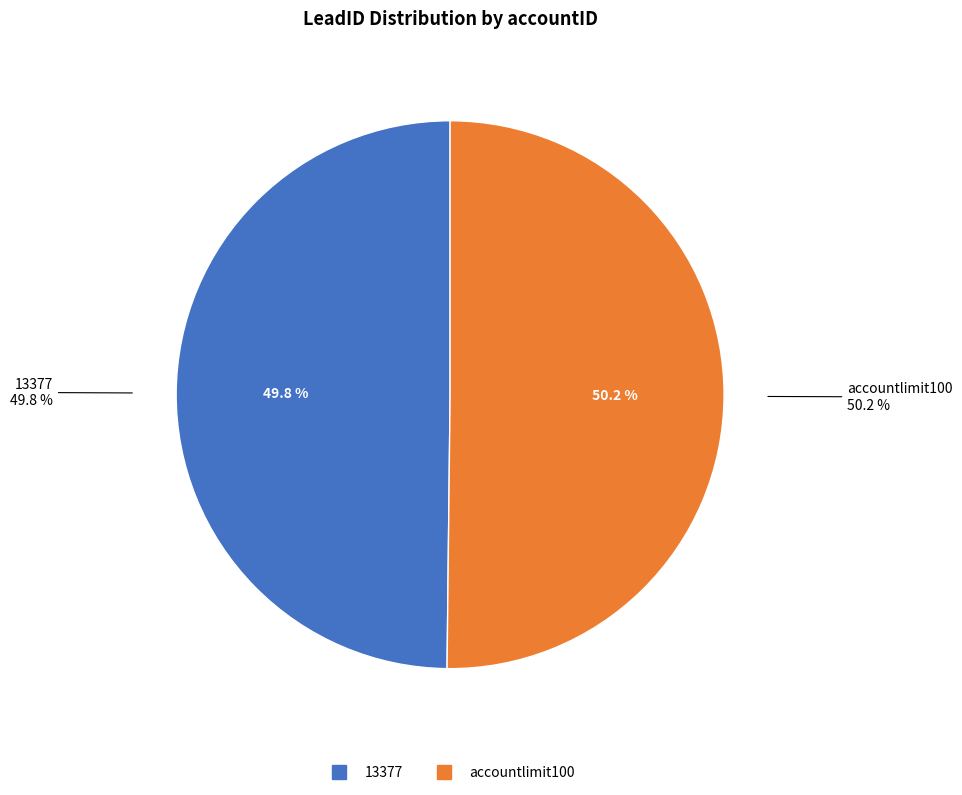

To the nearest percent, what is the average slice percentage?

50%